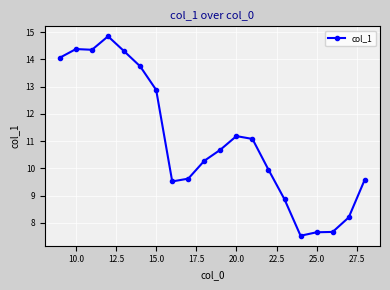

Reading left to right, extract all data points from this chart.

14.1	14.4	14.4	14.9	14.3	13.7	12.9	9.5	9.6	10.3	10.7	11.2	11.1	9.9	8.9	7.5	7.7	7.7	8.2	9.6